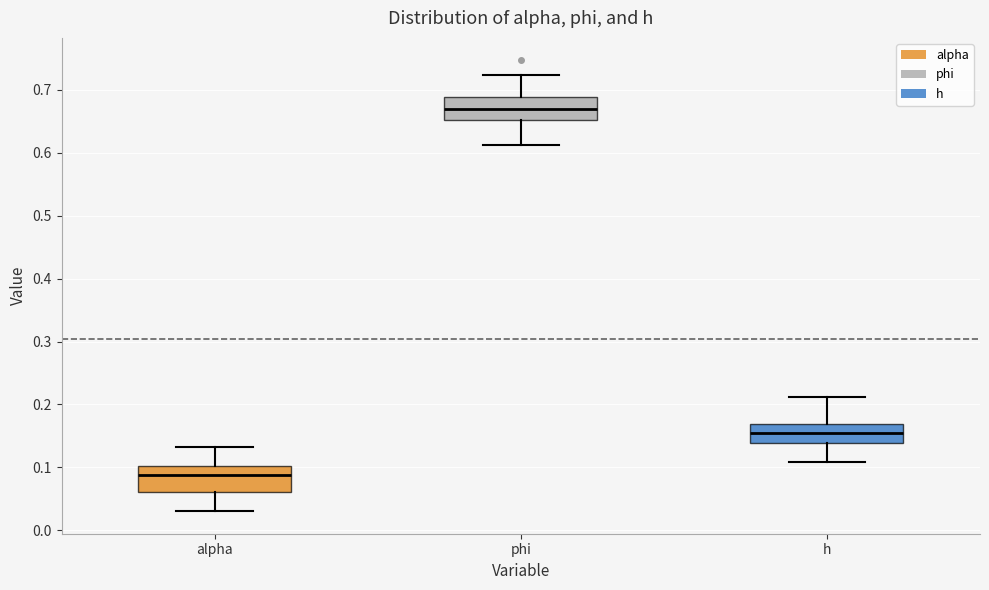

Which box's median line is the lowest?

alpha